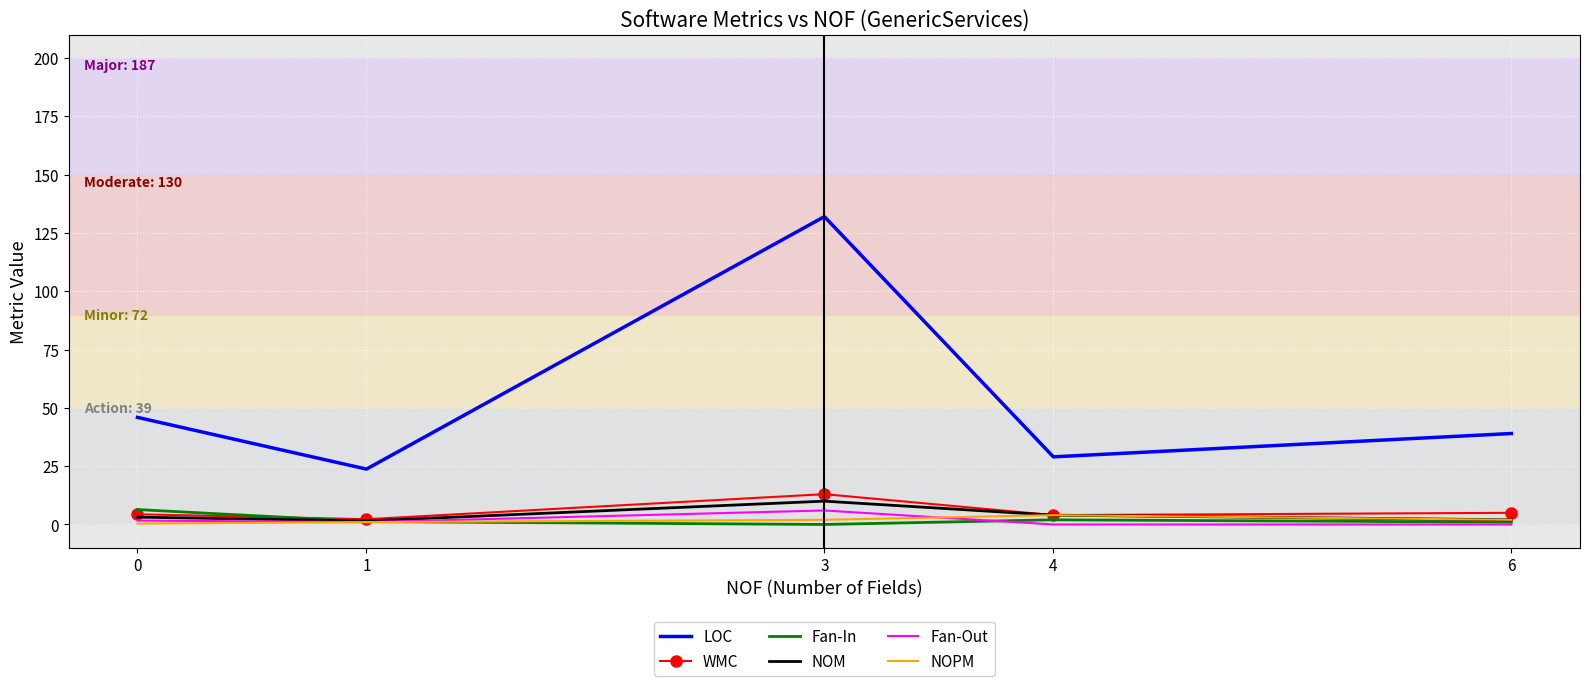

Where is the first local minimum for LOC?

1